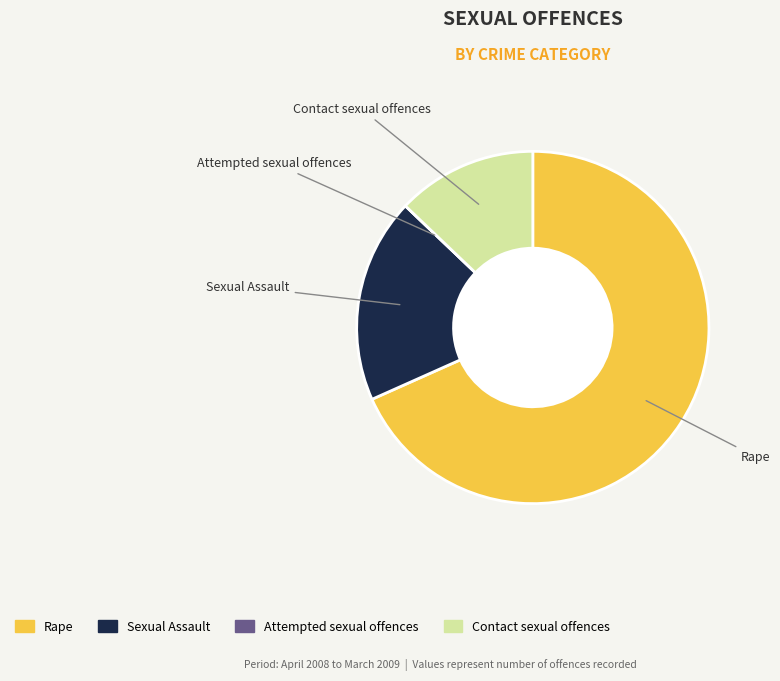

What is the ratio of the value at Contact sexual offences to the value at Sexual Assault?

0.7